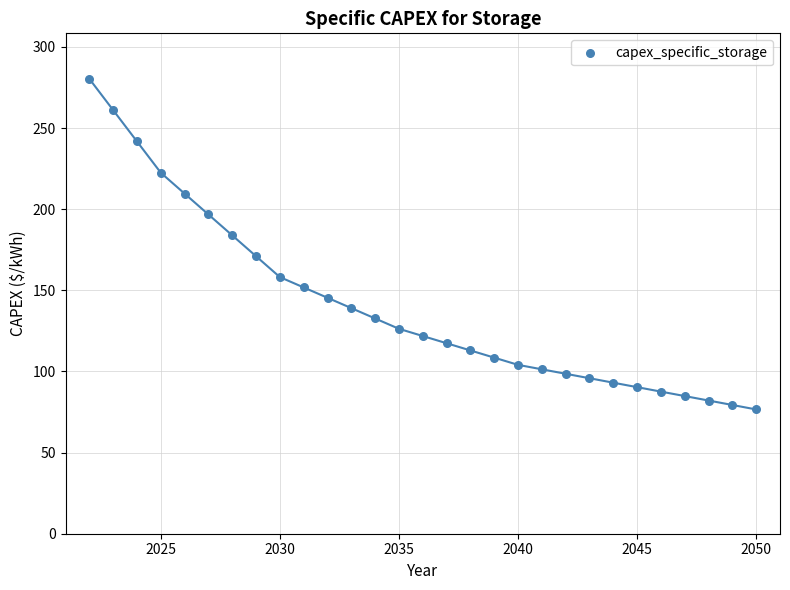

What is the range of Y values (max minus min)?

203.8